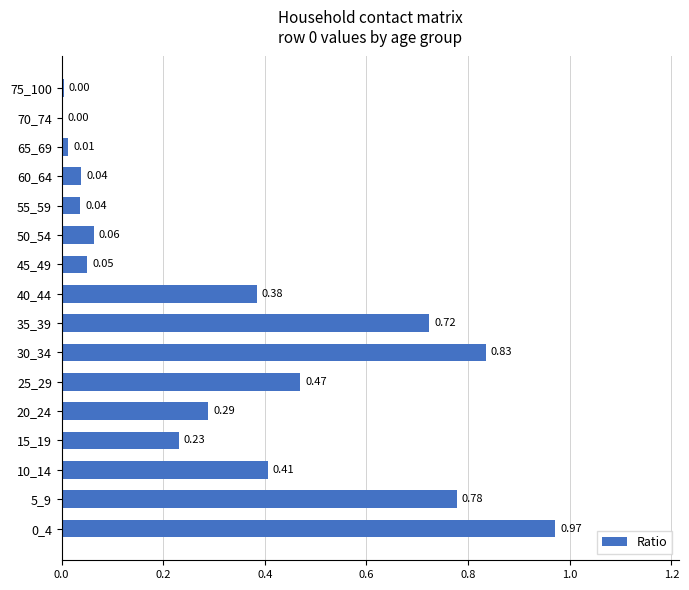

What is the sum of all values?

5.3